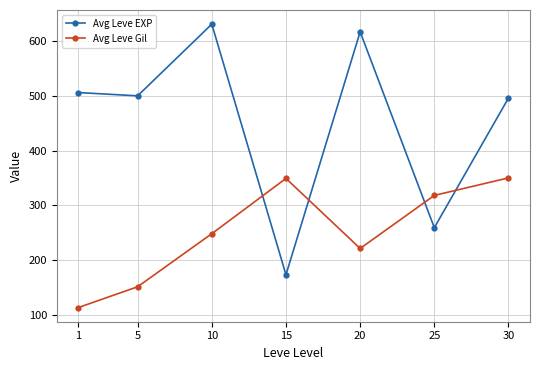

Is this an area chart (filled region under the line)?

No